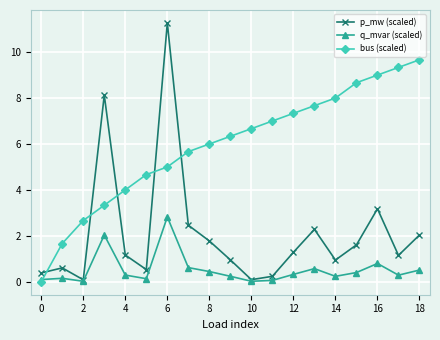

How many distinct data groups are displayed?

3